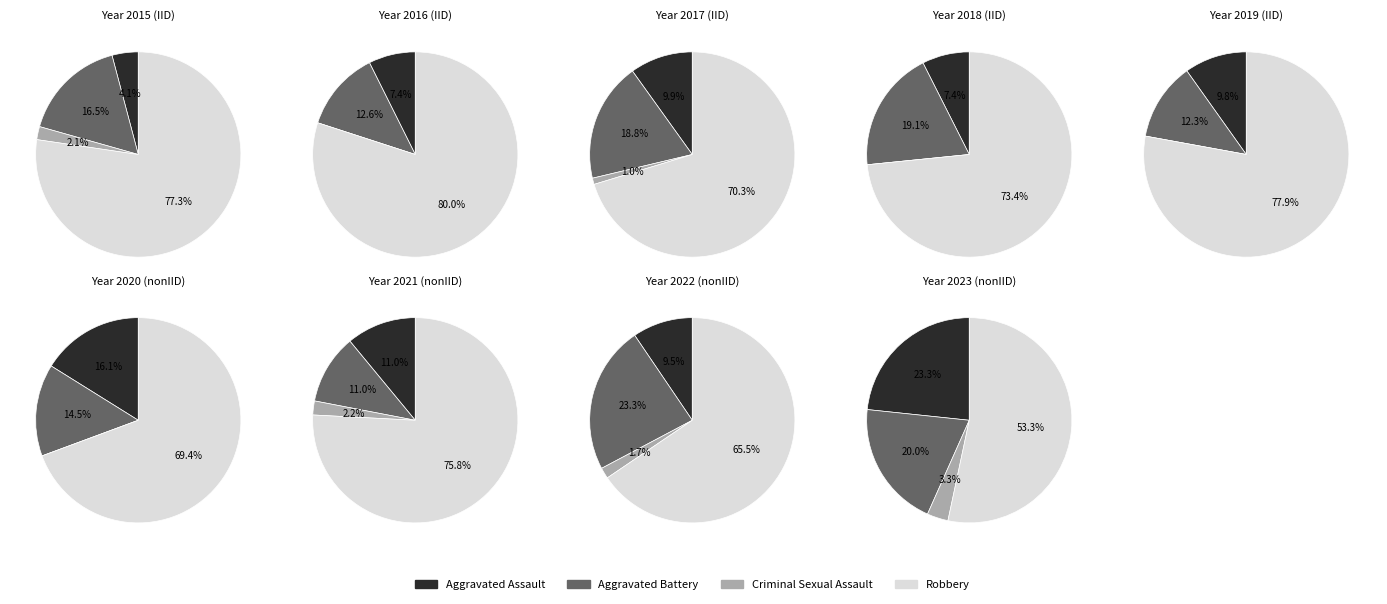

Combined, do 2 and 7 account for over 50%?

No